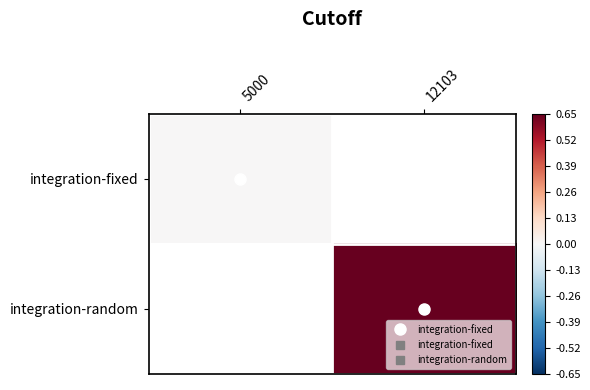

The integration-random series shows 1.0 at 12103. True or false?

True